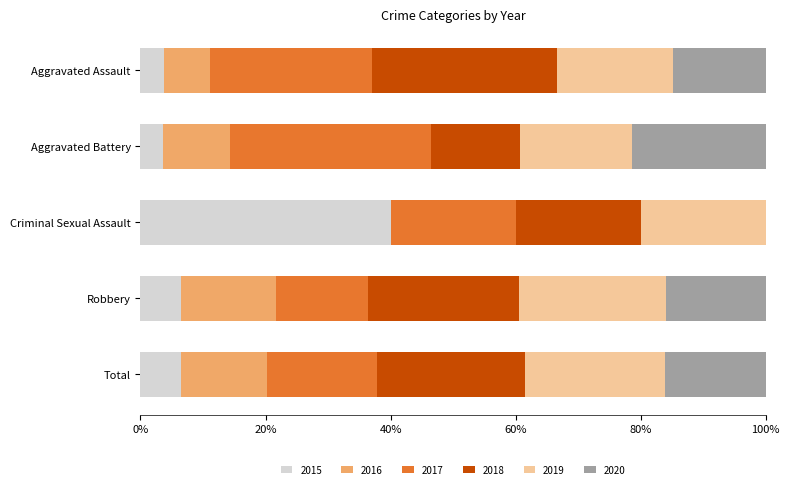

What is the total value across all series at Total?

100.0